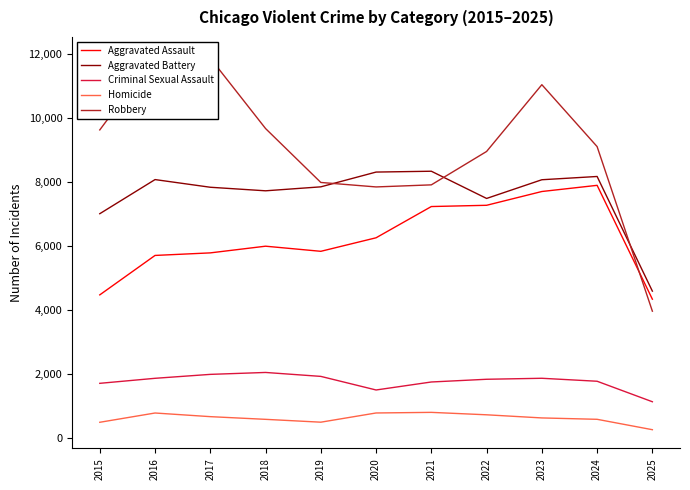

True or false: Aggravated Battery has a value of 11119 at 2020.

False